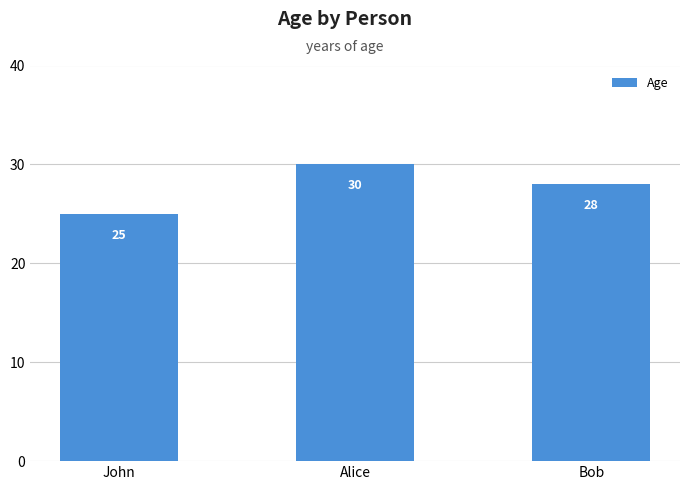

Reading left to right, what are all the values shown in this chart?

John=25	Alice=30	Bob=28